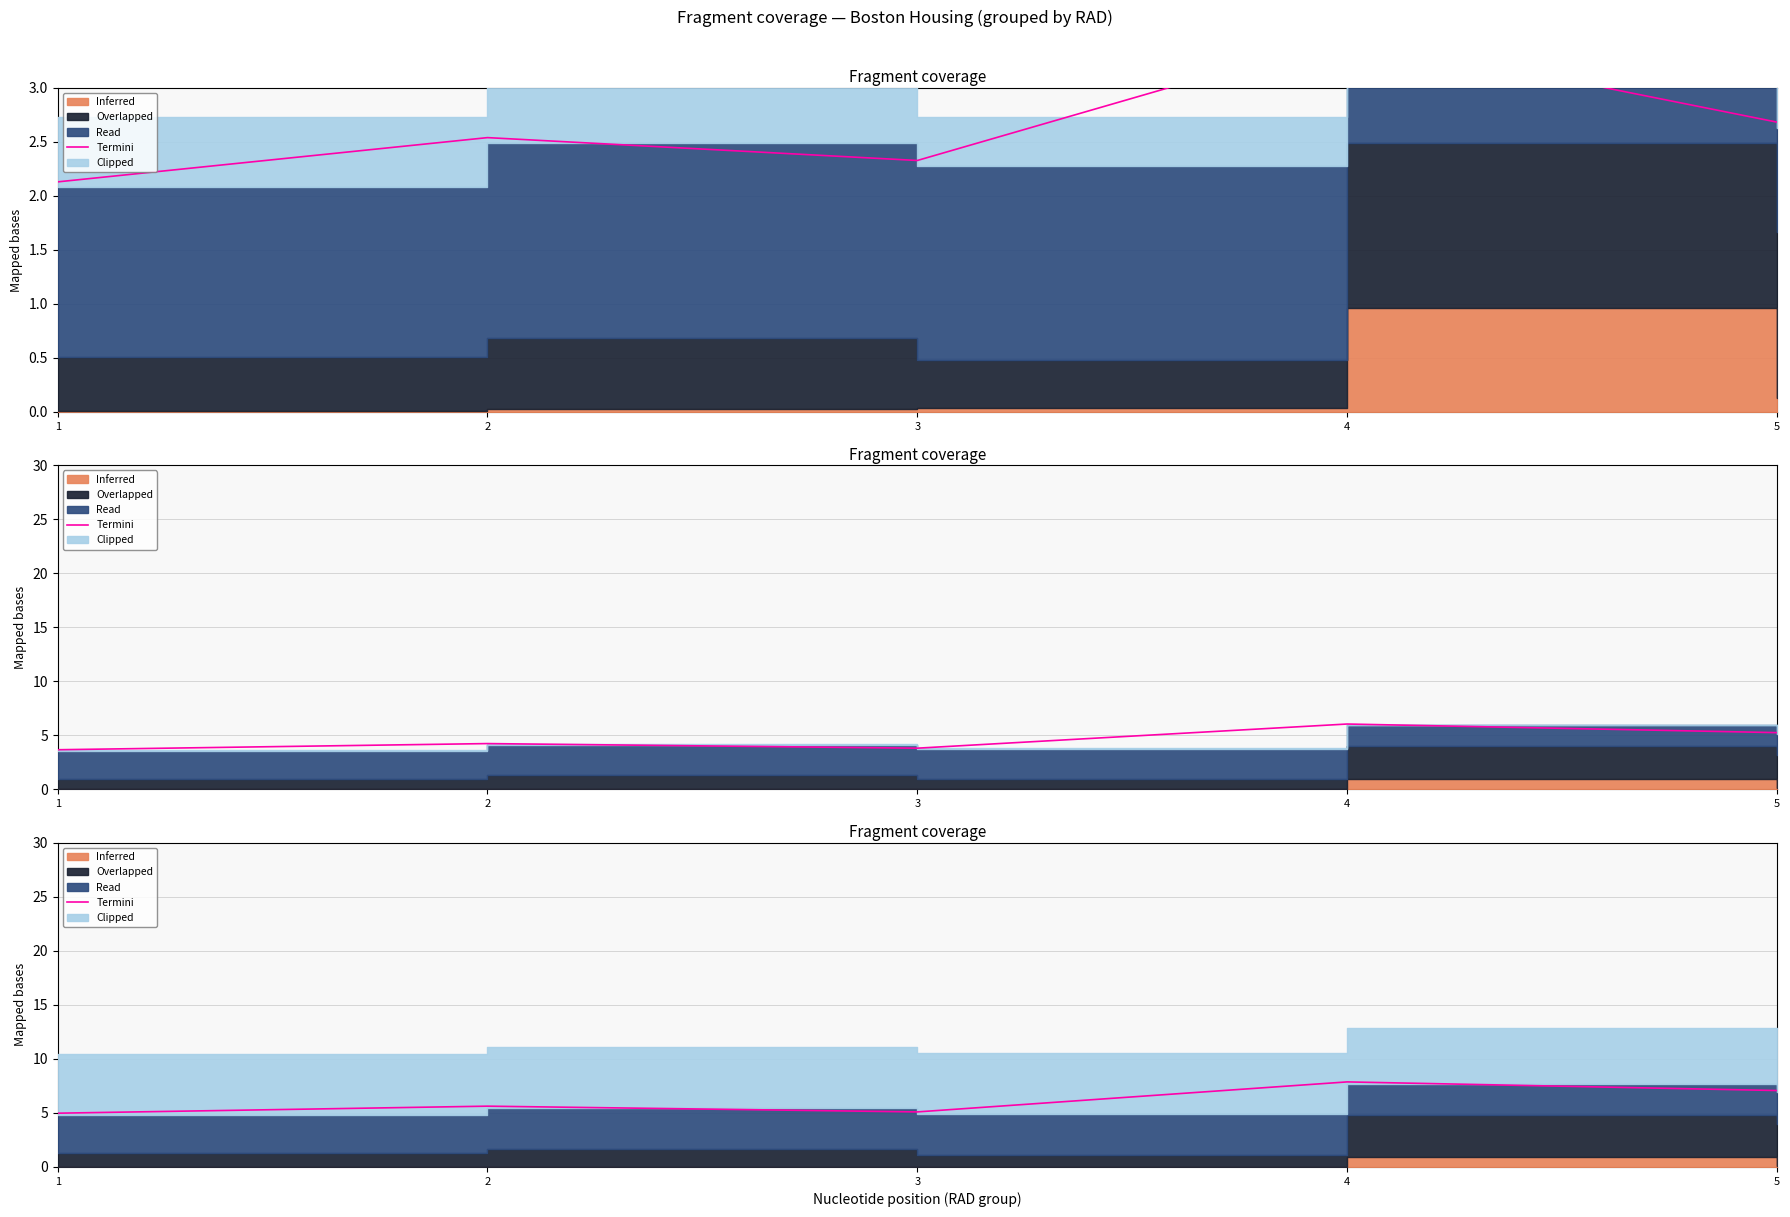

Does the chart have visible grid lines?

Yes